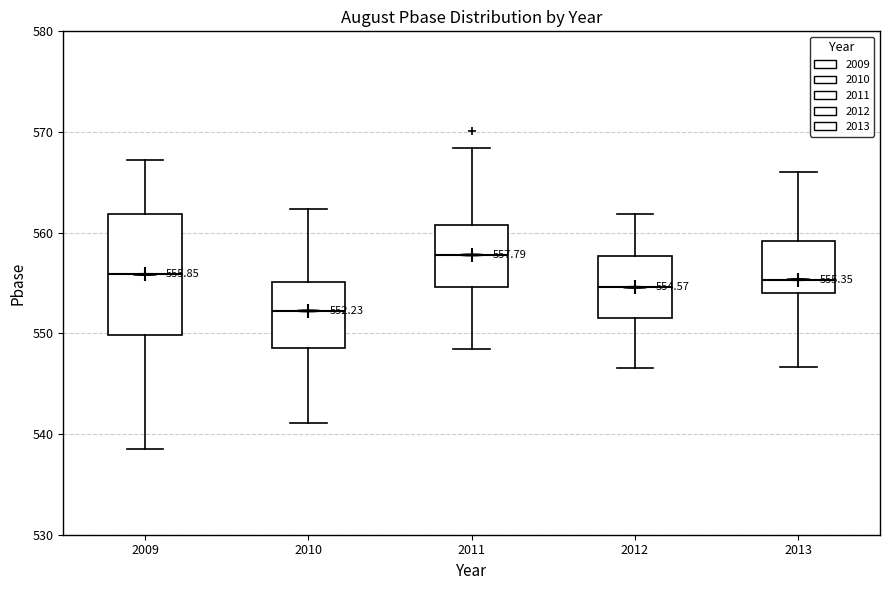

Which box has the highest median line?

2011